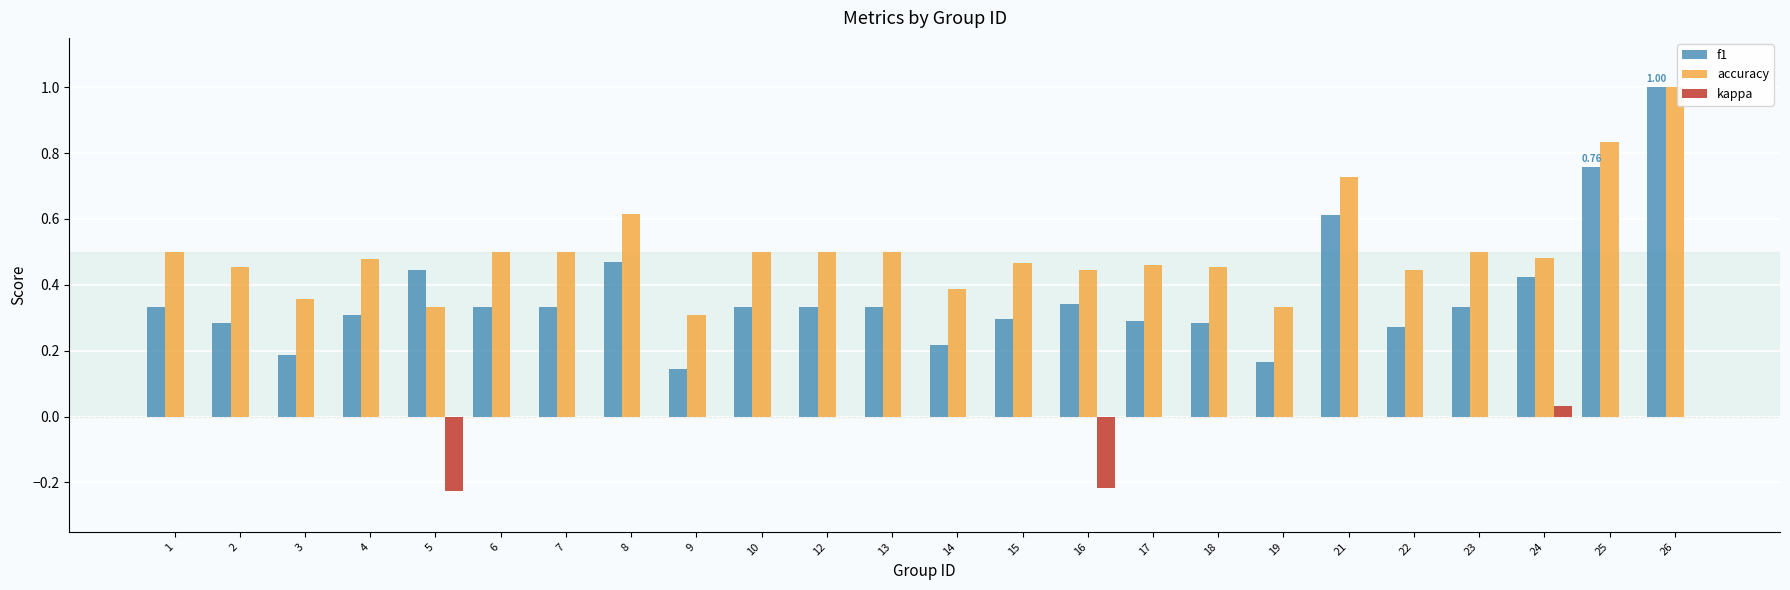

Does the chart contain stacked bars?

No